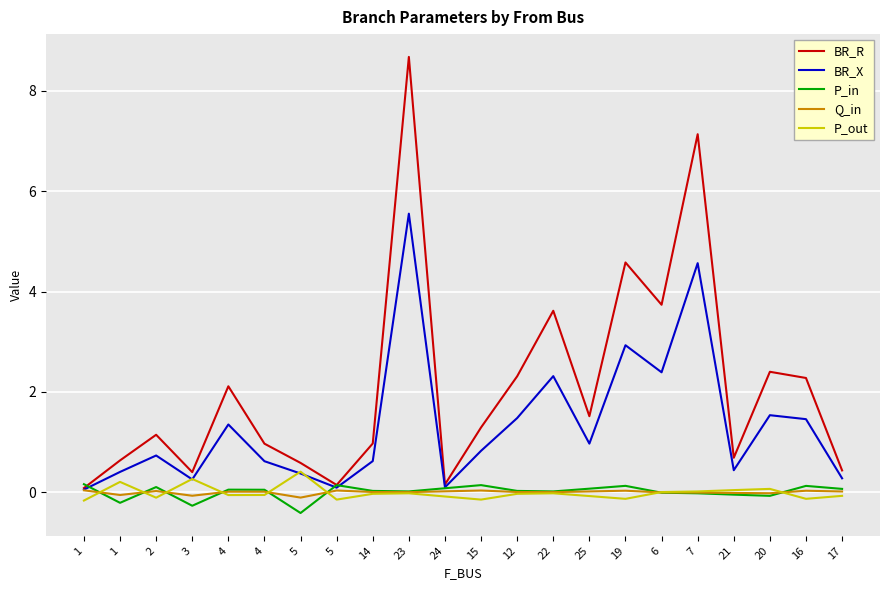

What is the label of the 17th point from the right?

4